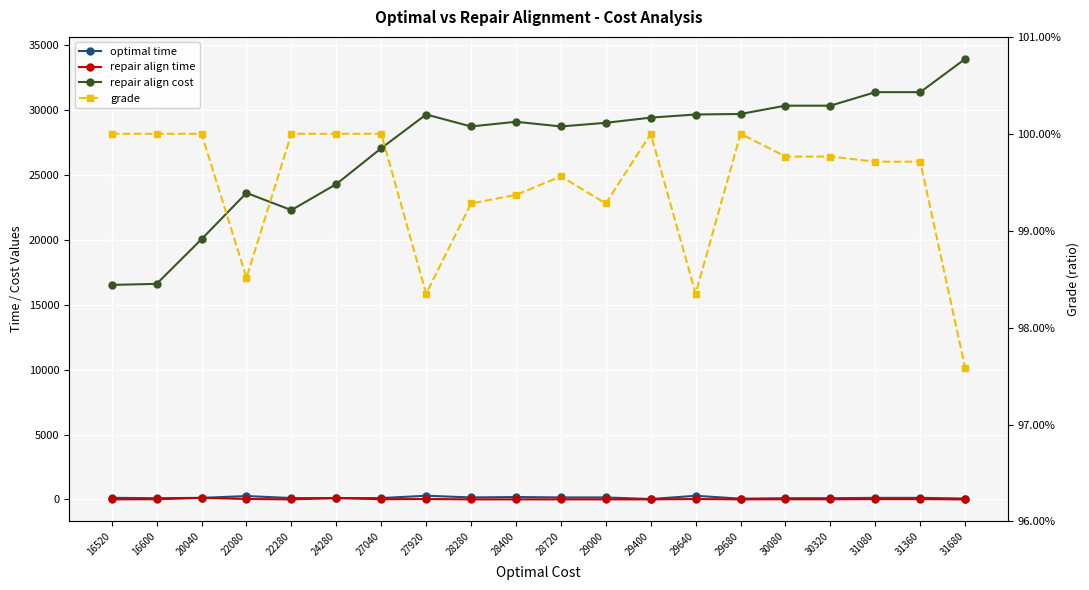

Rank the series by their maximum value, from highest to lowest.

repair align cost, optimal time, repair align time, grade